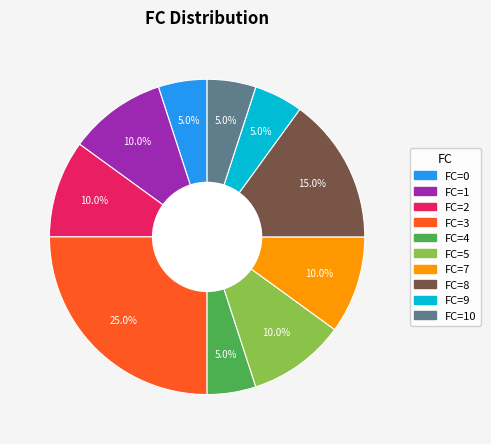

To the nearest percent, what is the difference between the largest and smallest slice percentages?

20%